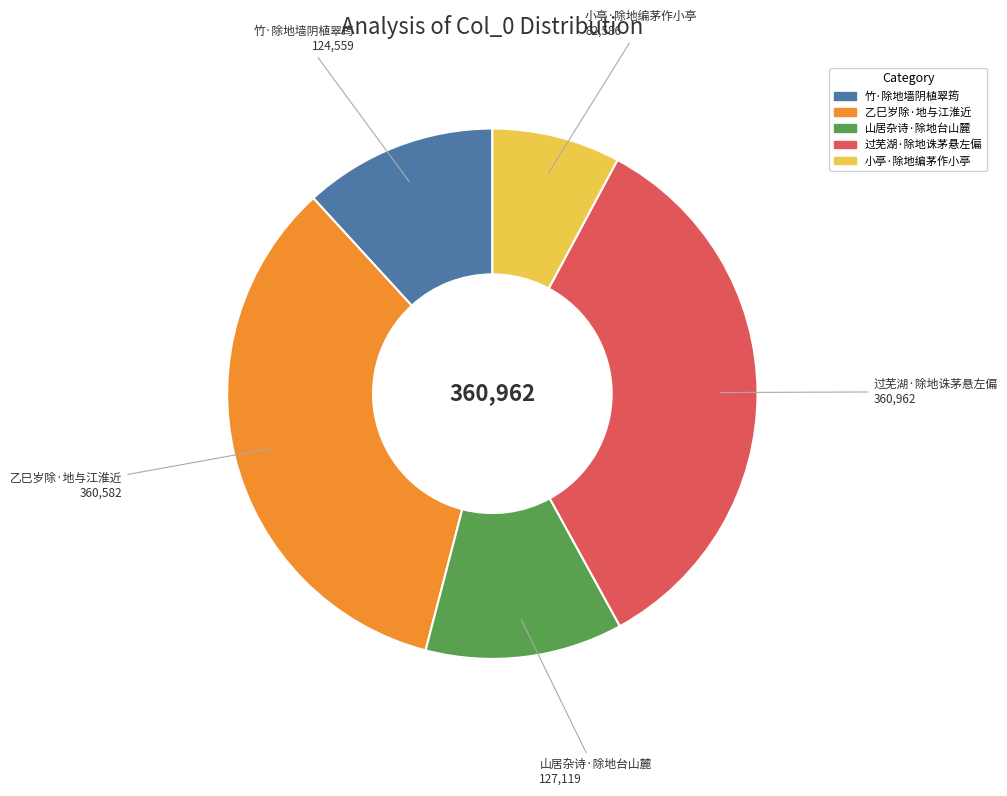

Does 乙巳岁除·地与江淮近 represent more than half of the total?

No